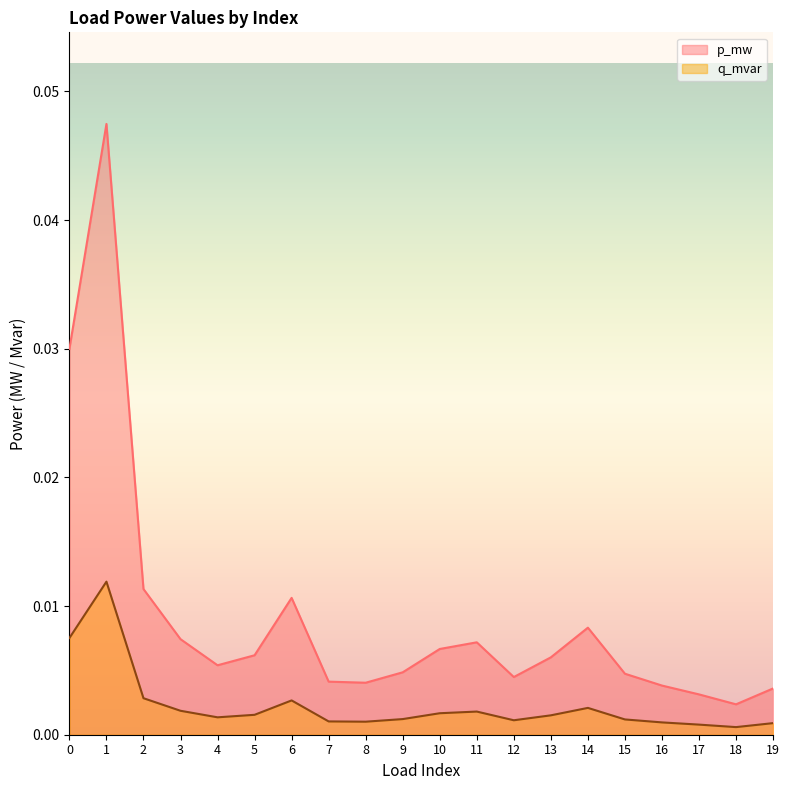

Which series has the largest total across all categories?

p_mw